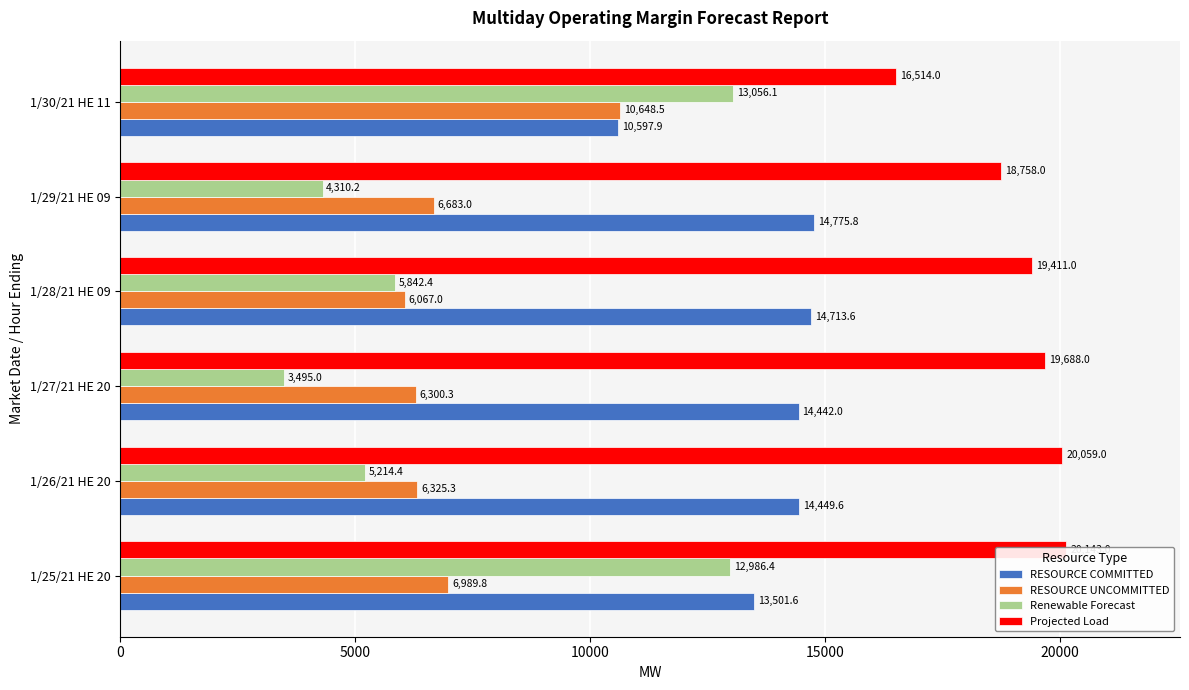

What is the value of the Renewable Forecast bar at the 6th from the left?

13056.1